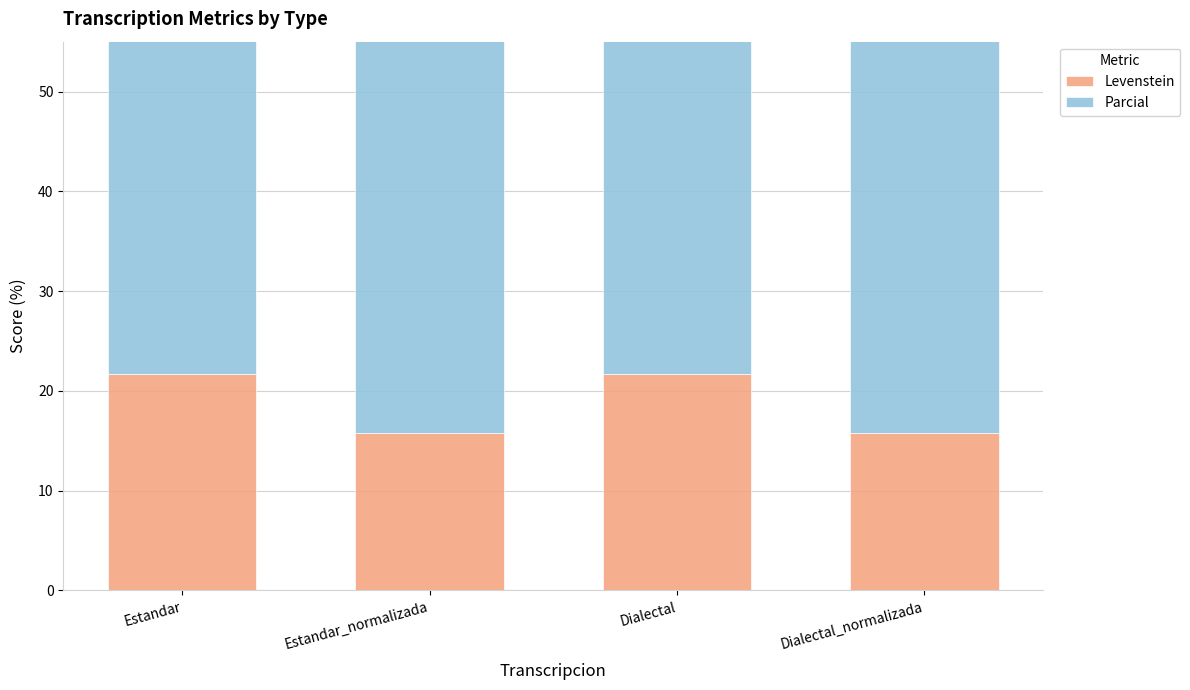

What is the sum of the Levenstein values at Dialectal_normalizada and Estandar?

37.5